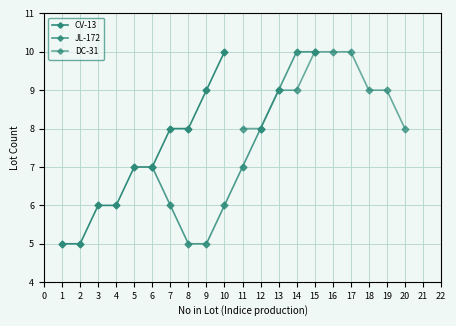

Count the JL-172 values in the range 6 to 9.

6